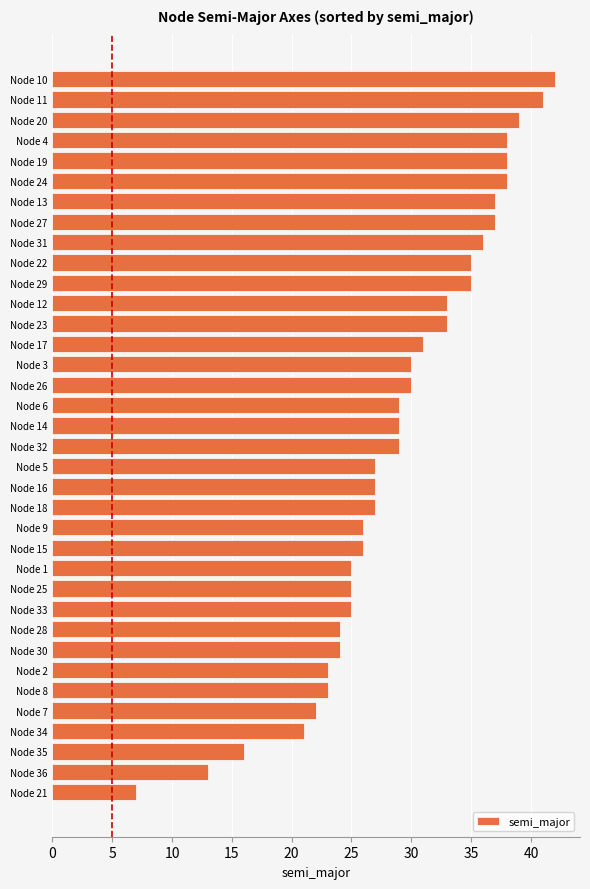

How many bars are there in total?

36